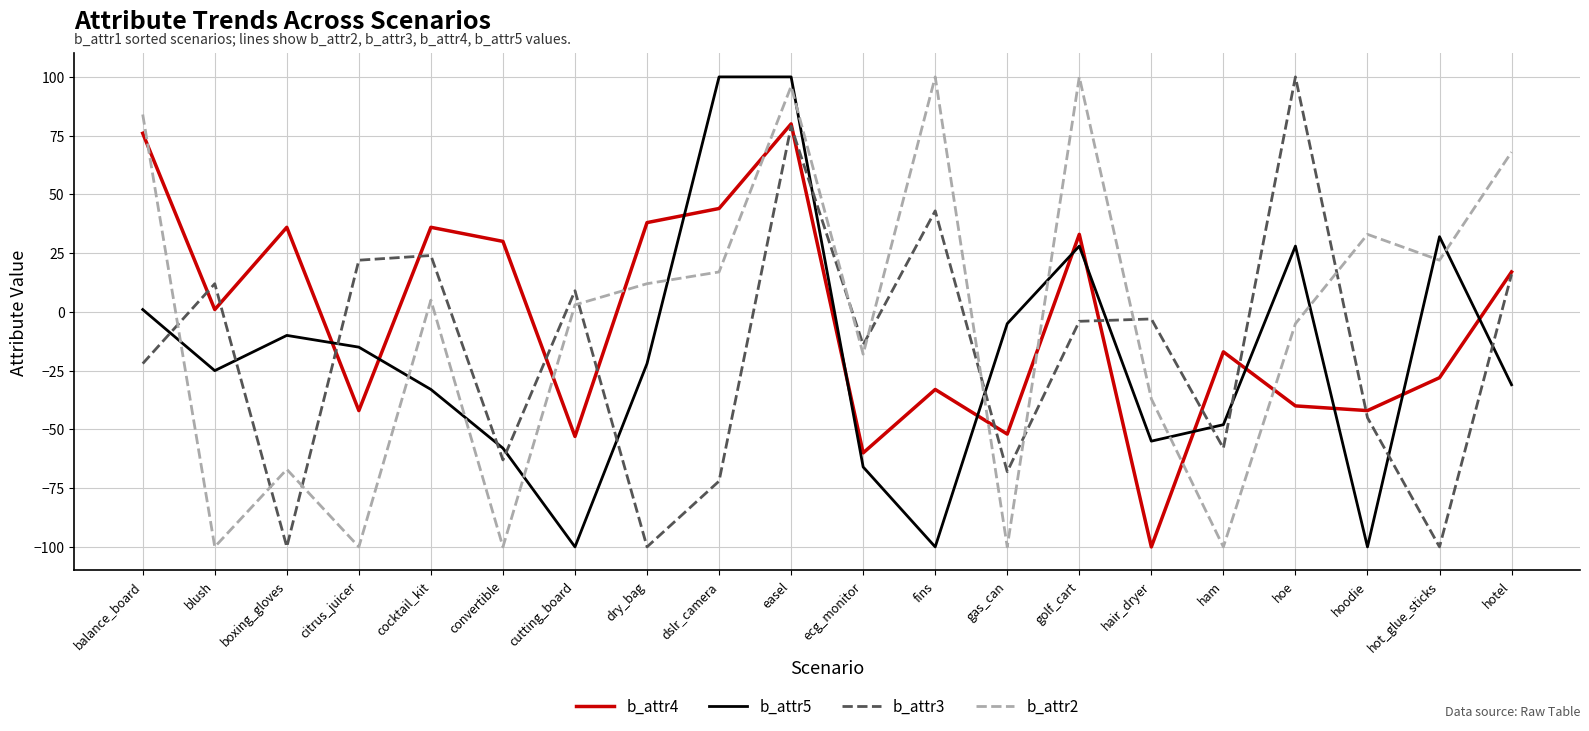

What is the difference between the highest and lowest values at cocktail_kit?

69